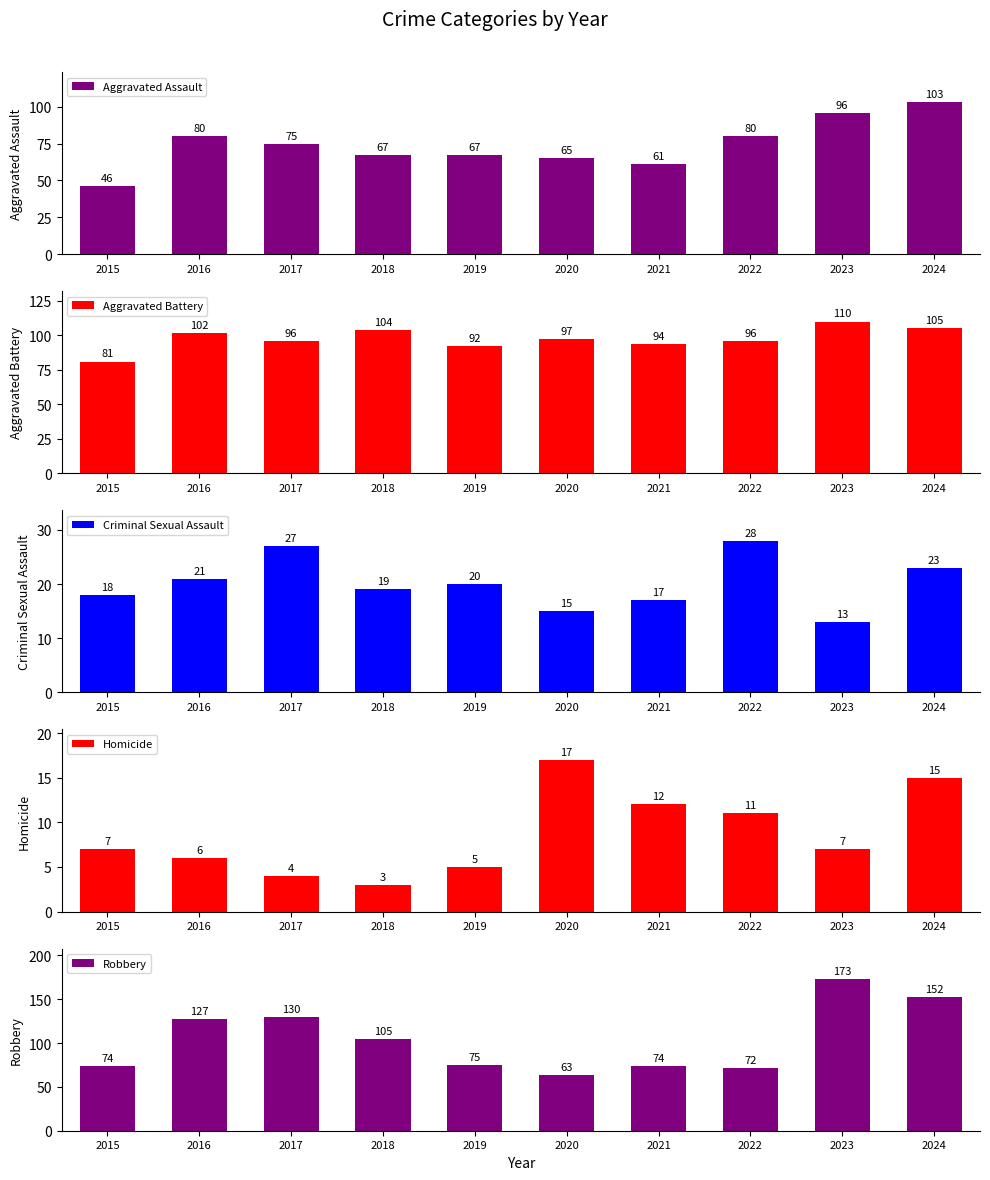

What is the difference between the maximum and minimum values in the Criminal Sexual Assault series?

15